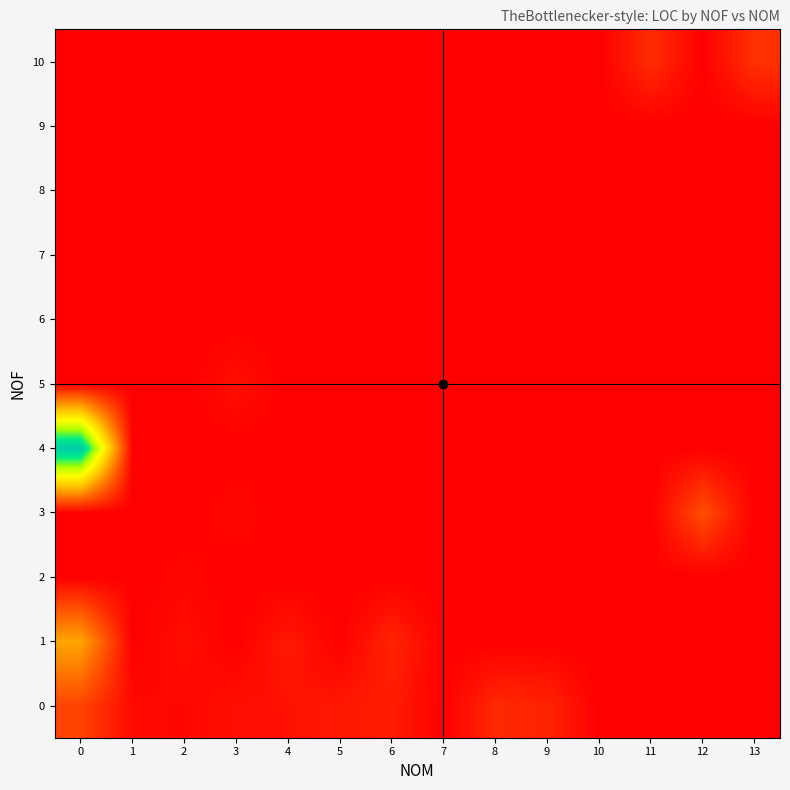

Which series has the largest total across all categories?

4